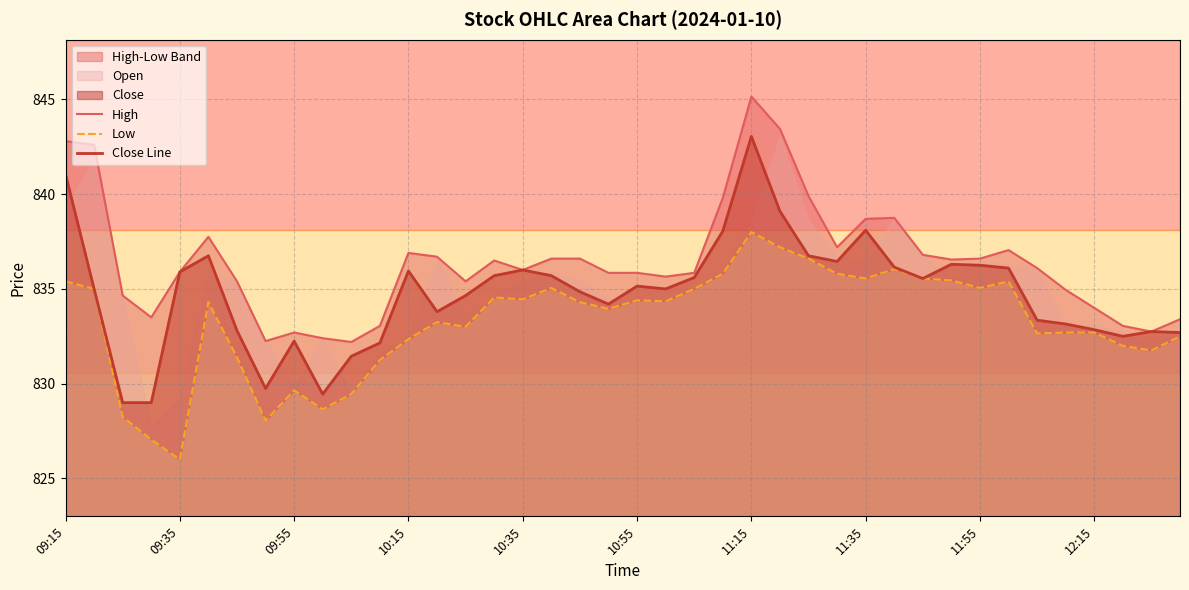

In High, how many points are lower than both neighbors (excluding endpoints)?

9